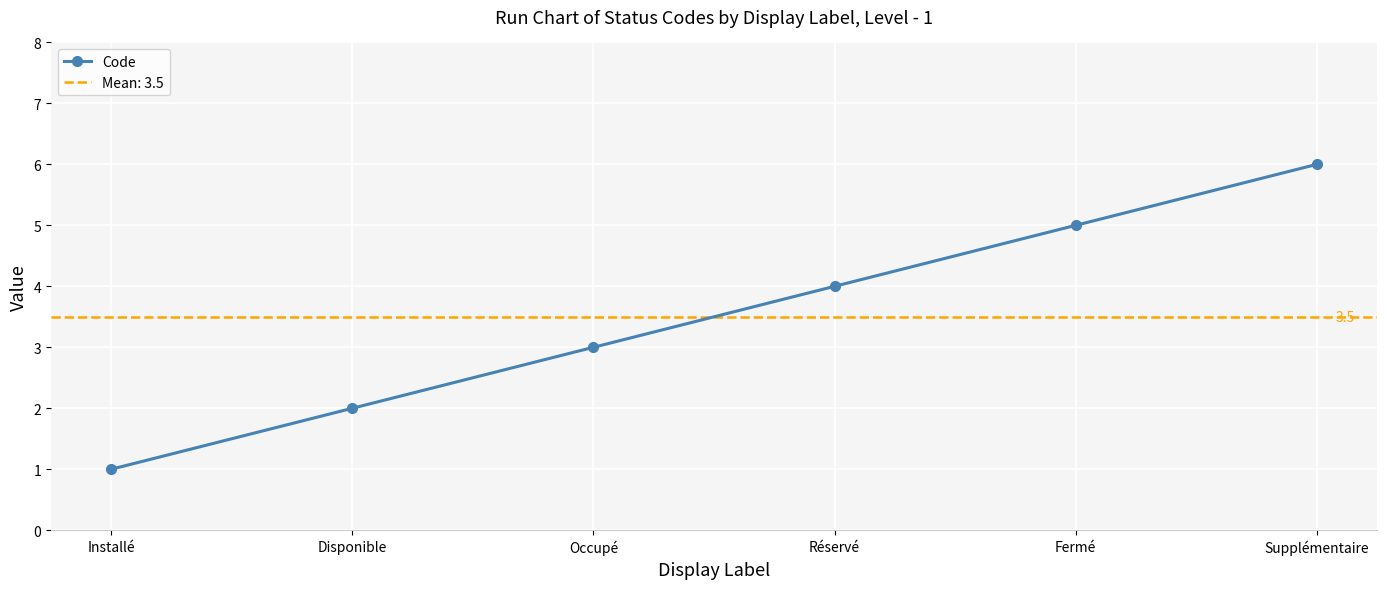

What is the label of the 6th point from the right?

Installé